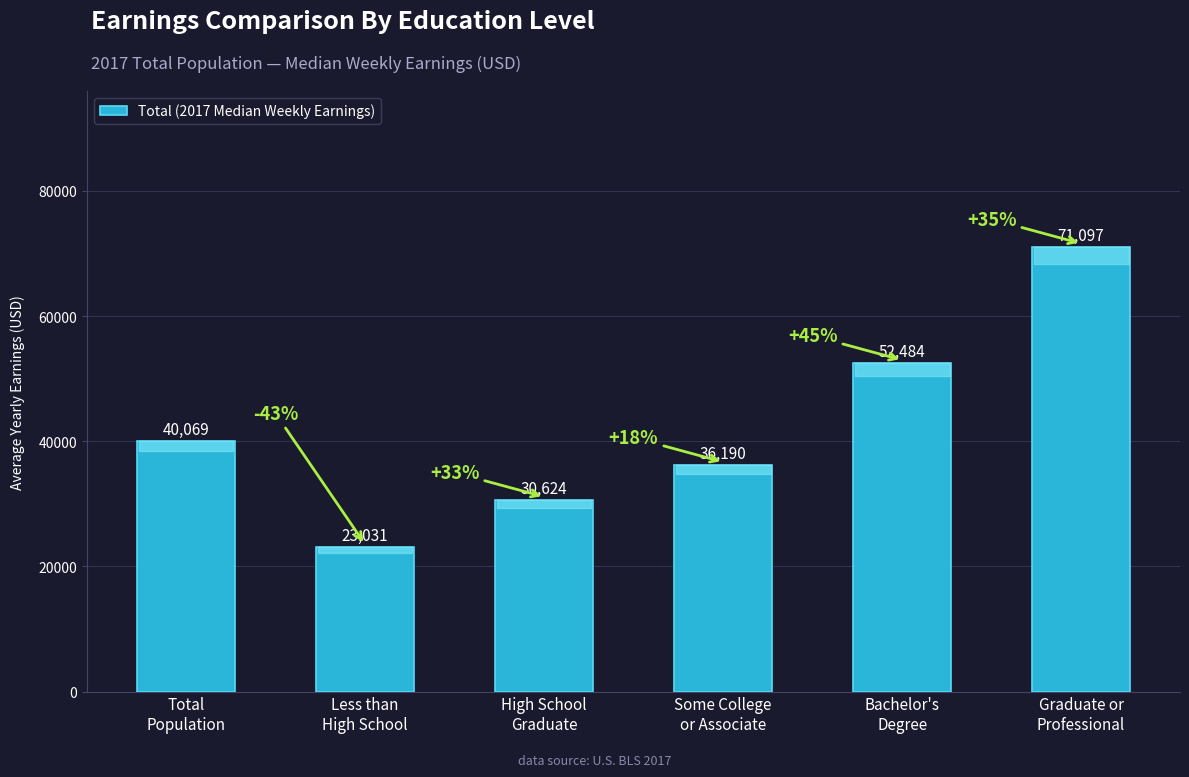

The chart shows a value of 30624 at High School
Graduate. True or false?

True